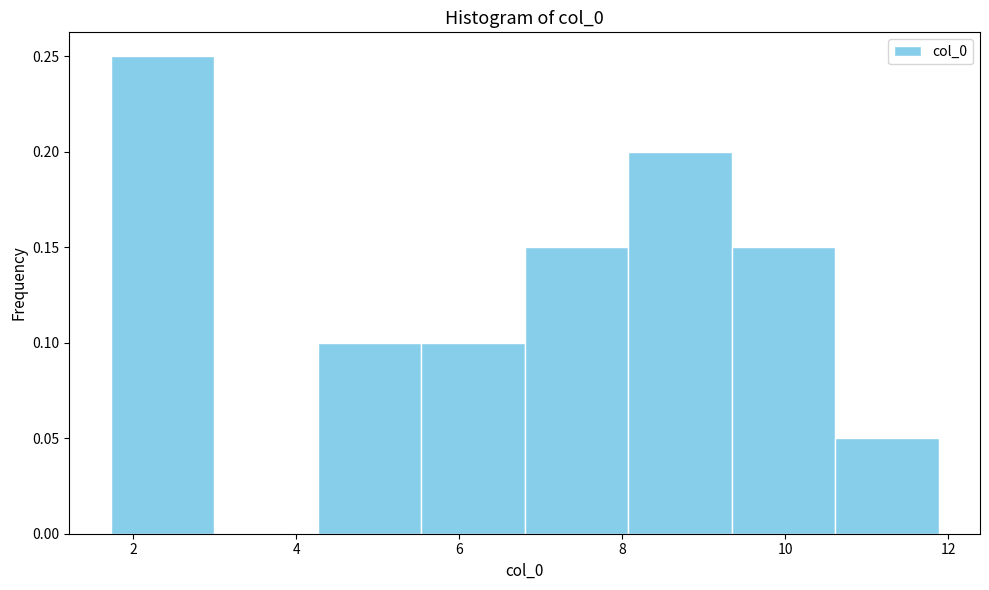

Reading left to right, list every bar in this chart as the range it spans on the x-axis followed by its height. Neither the bar edges nor the heights are printed on the chart, so give them approximately, as read against the axes.

1.8 to 3.0: 0.25
3.0 to 4.2: 0
4.2 to 5.6: 0.10
5.6 to 6.8: 0.10
6.8 to 8.0: 0.15
8.0 to 9.4: 0.20
9.4 to 10.6: 0.15
10.6 to 11.8: 0.05